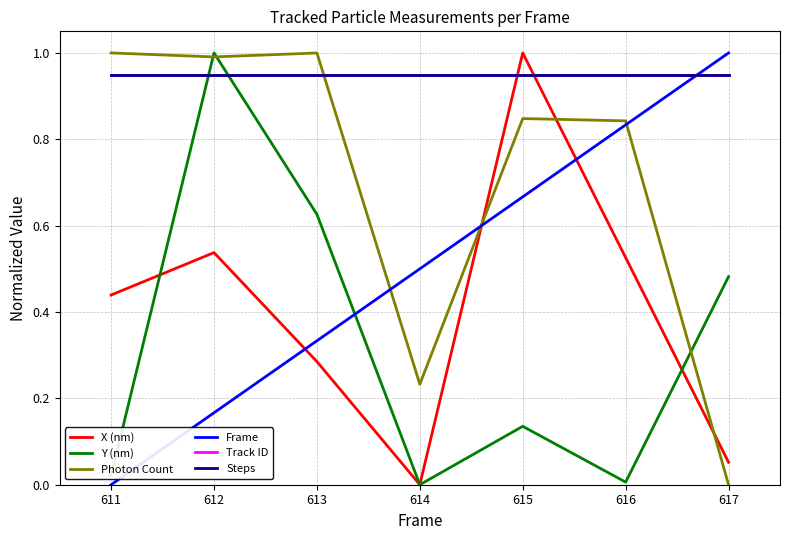

Does the chart display data point markers on the line(s)?

No